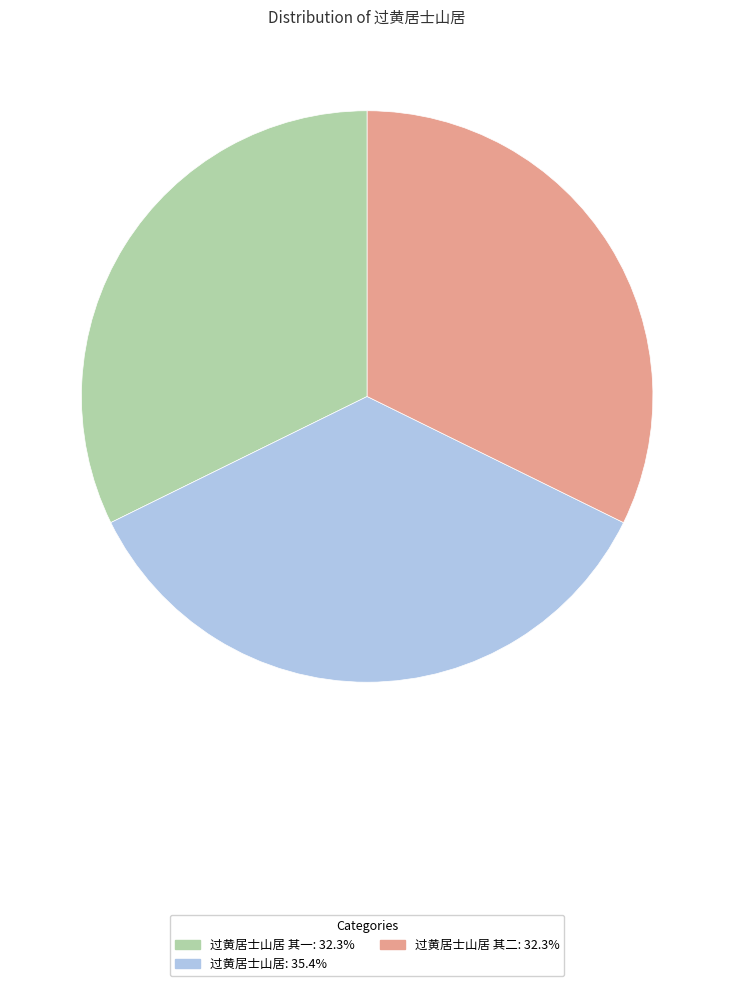

Does any single category account for the majority?

No